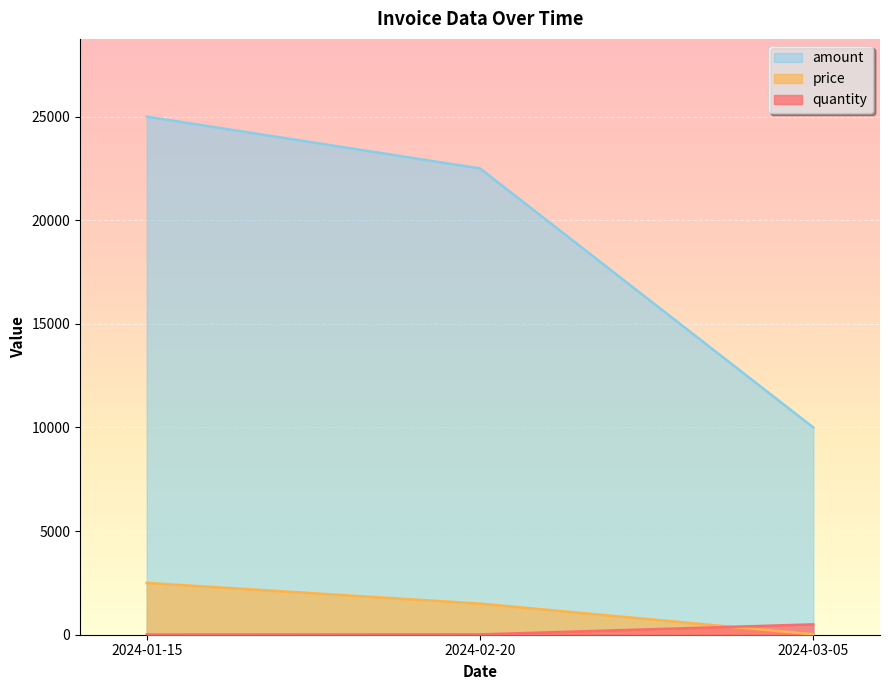

At which label is amount closest to 17500?

2024-02-20